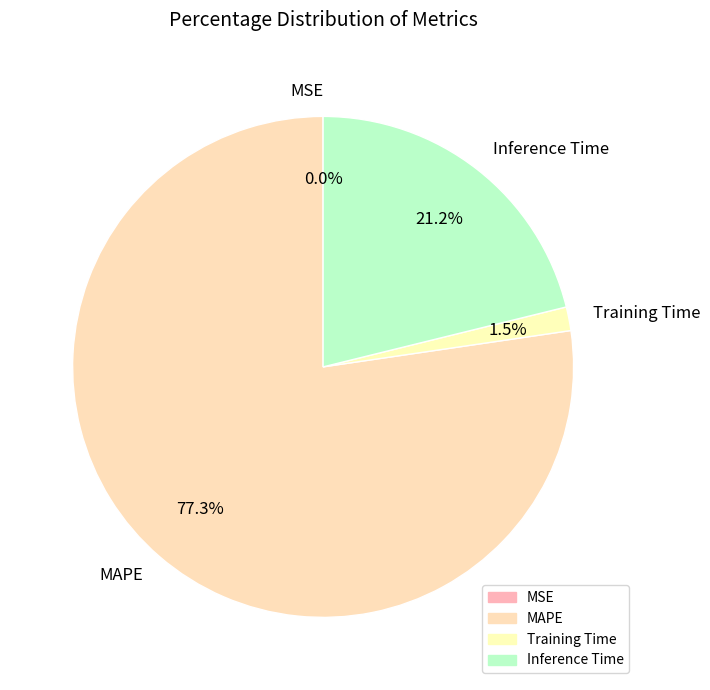

The Inference Time slice represents 30% of the pie. True or false?

False